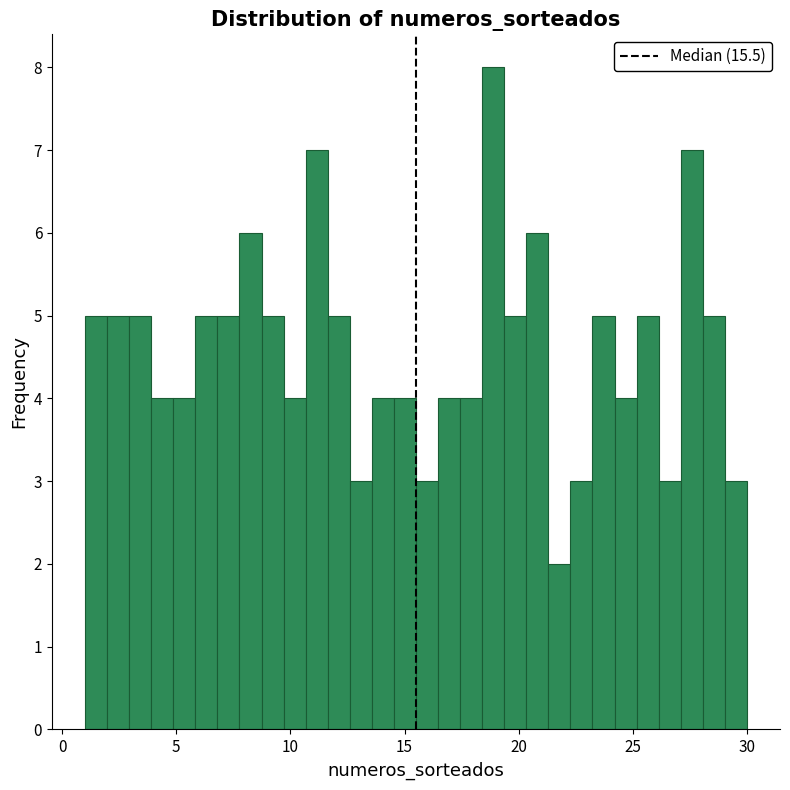

Around what value on the x-axis is the tallest bar? Give the approximate position of its centre, as read against the axis.

19.0